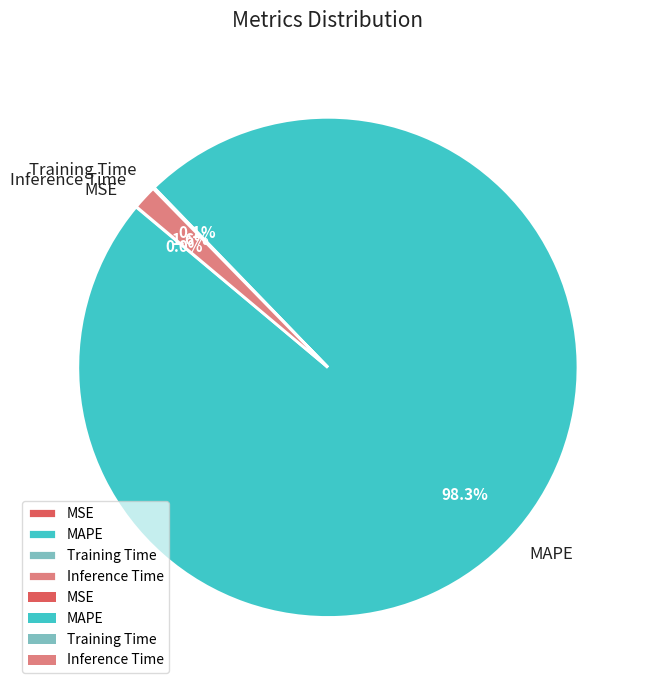

Which slice is the largest?

MAPE